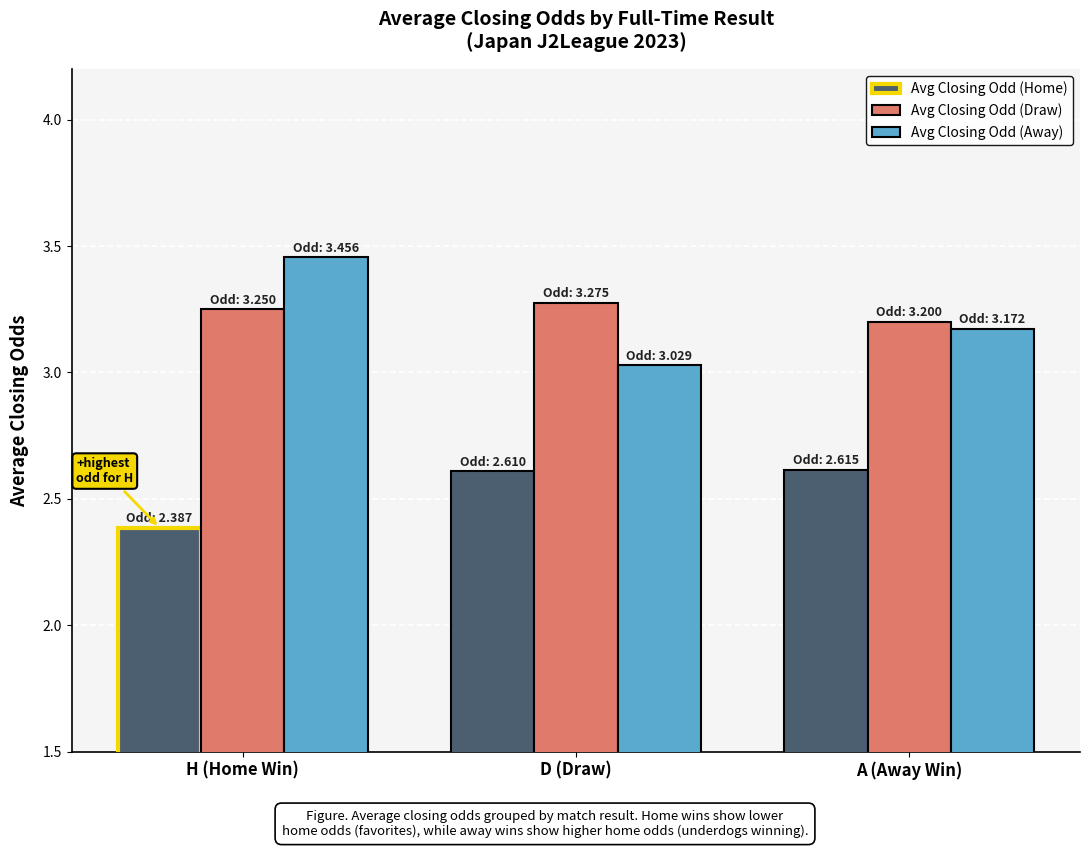

What is the difference between the maximum and minimum values in the Avg Closing Odd (Away) series?

0.4